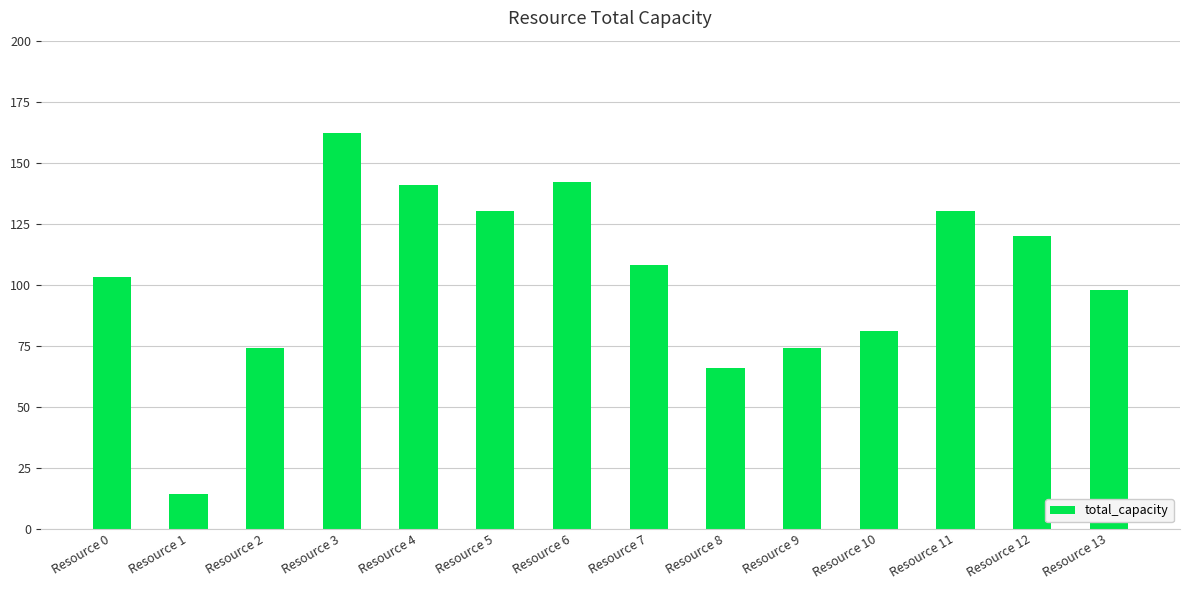

Between Resource 8 and Resource 13, which is larger?

Resource 13